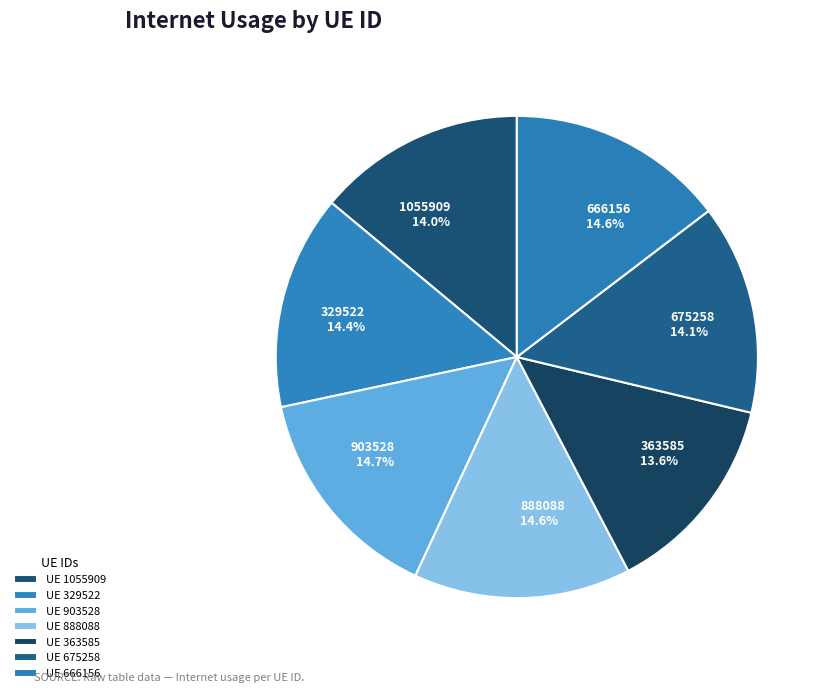

How many segments does this pie chart have?

7